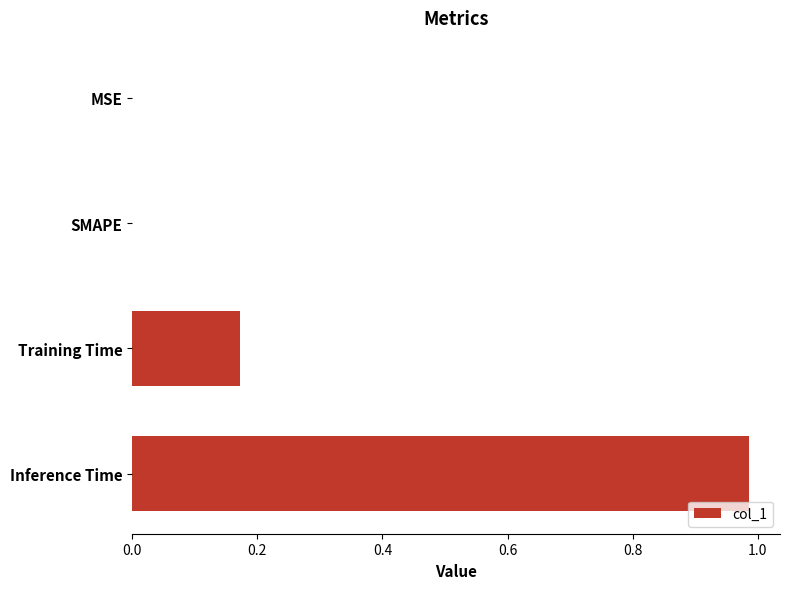

The chart shows a value of 0.2 at Inference Time. True or false?

False